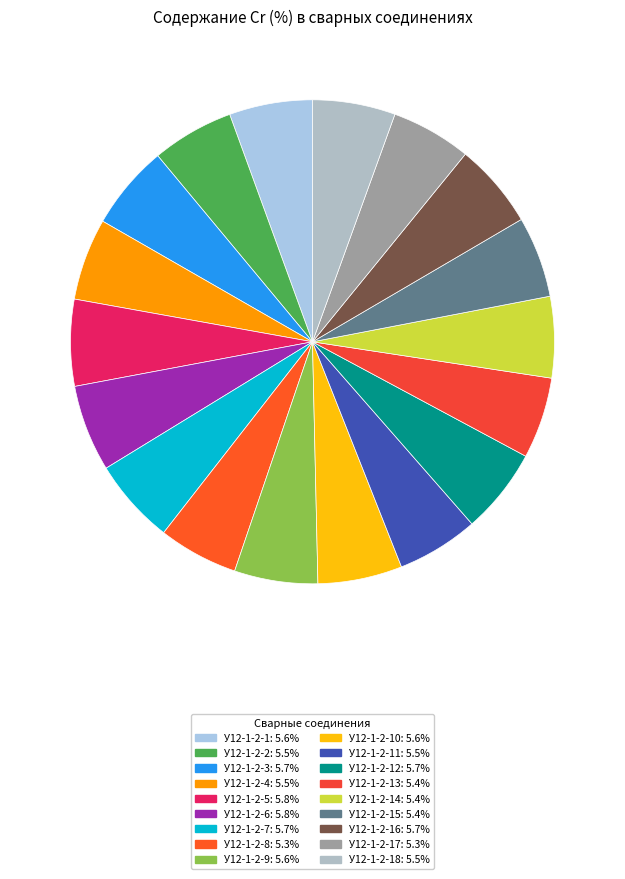

What is the smallest slice in the pie chart?

У12-1-2-8